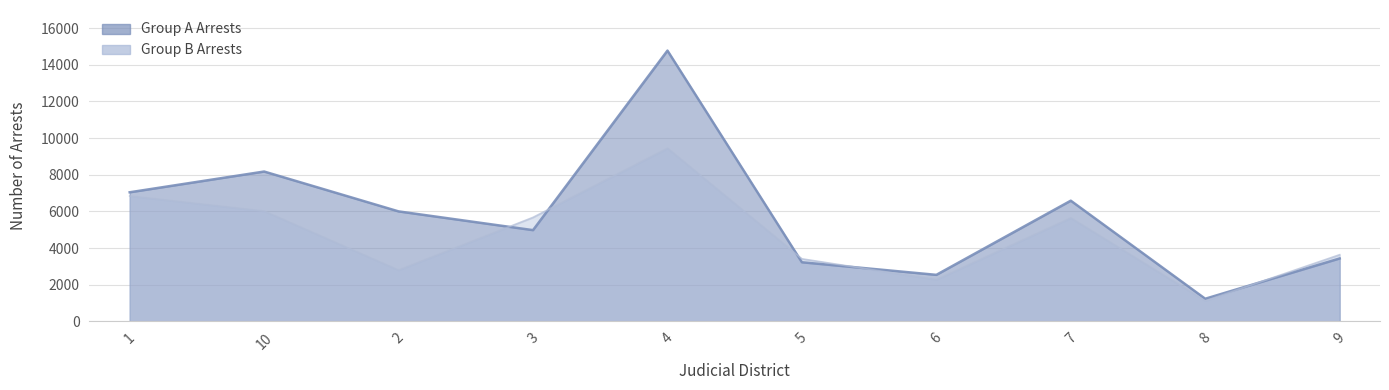

Which has a higher value, 2 or 4?

4